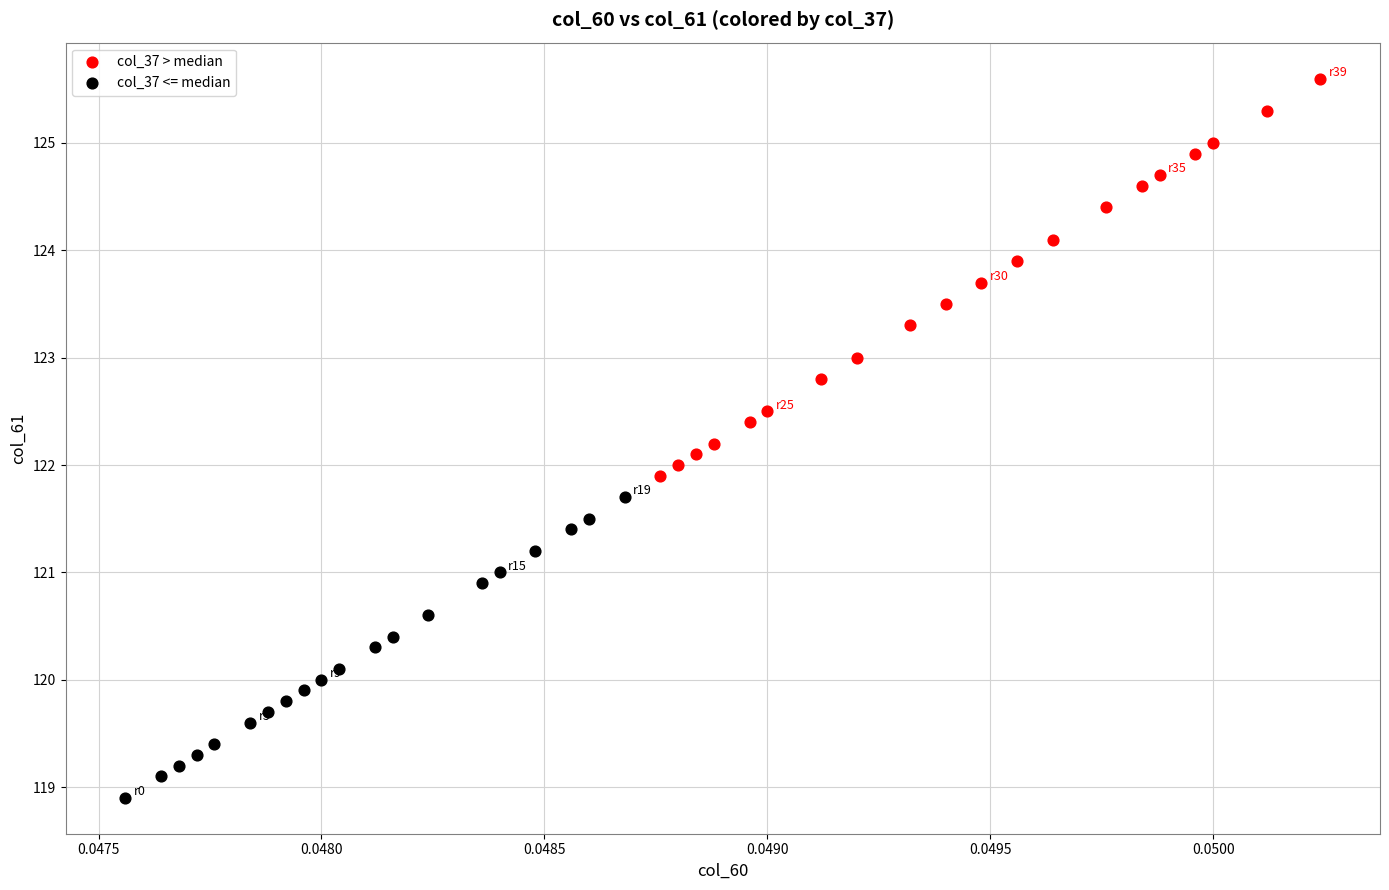

Which series reaches the minimum Y coordinate?

col_37 <= median